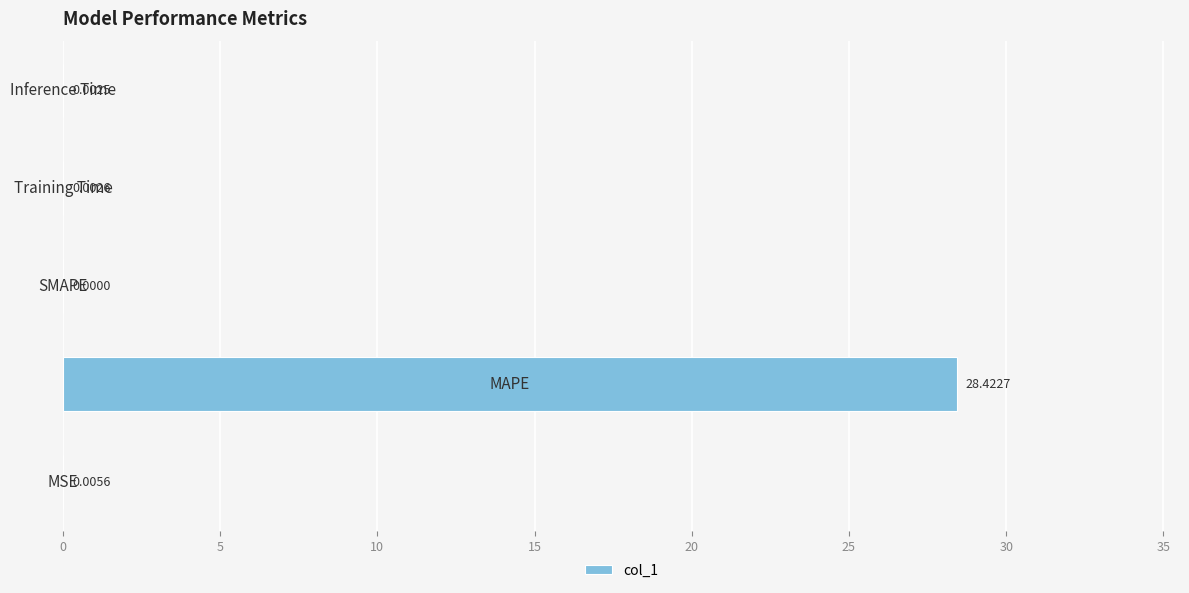

Are the bars horizontal?

Yes